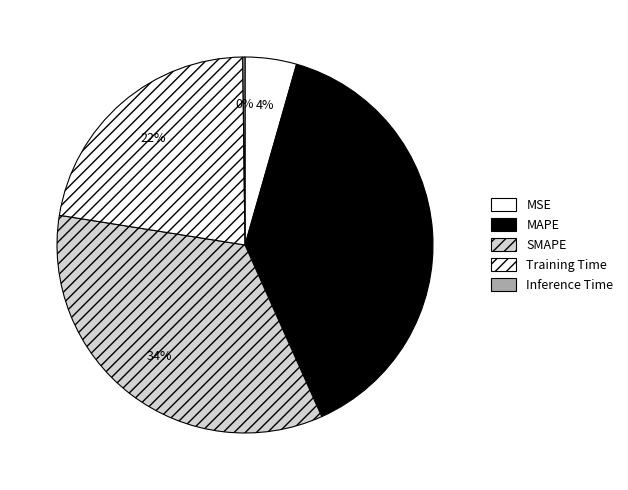

Rank the categories by value from highest to lowest.

MAPE, SMAPE, Training Time, MSE, Inference Time